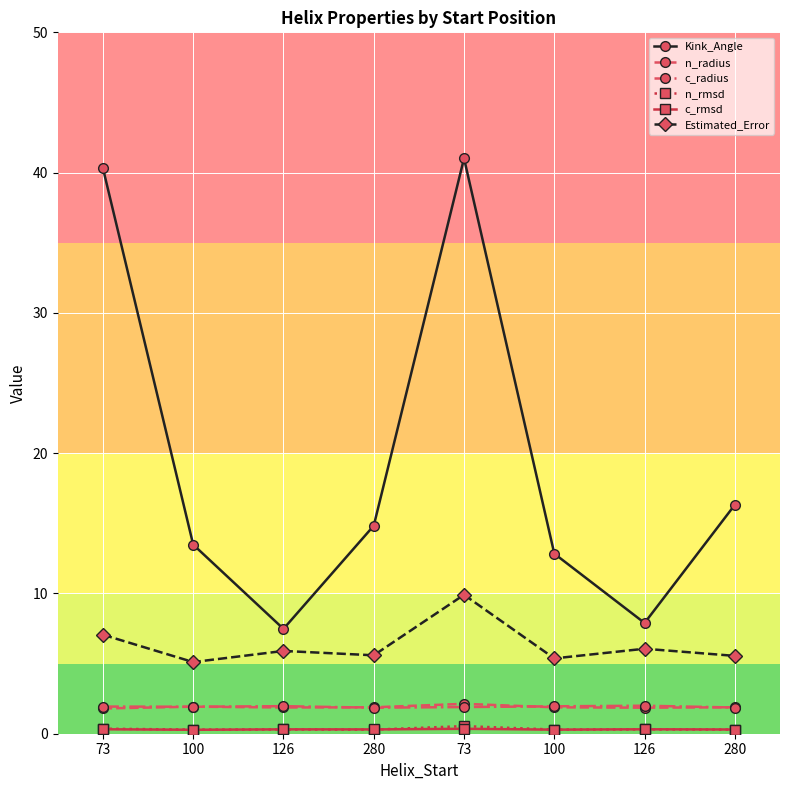

What is the sum of the n_rmsd values at 73 and 280?

0.8